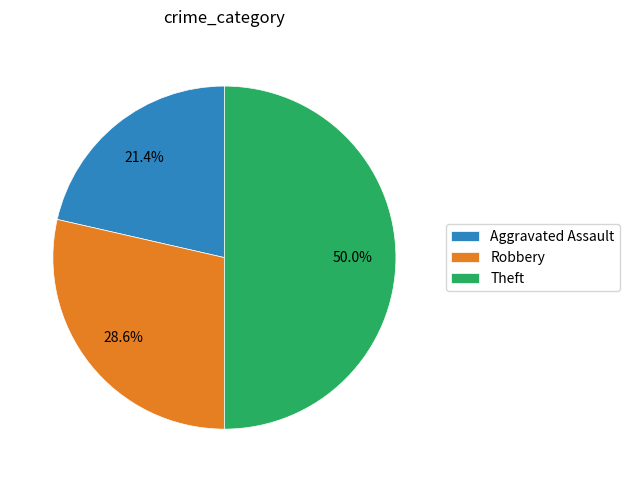

How much of the chart is everything except Aggravated Assault?

78.6%